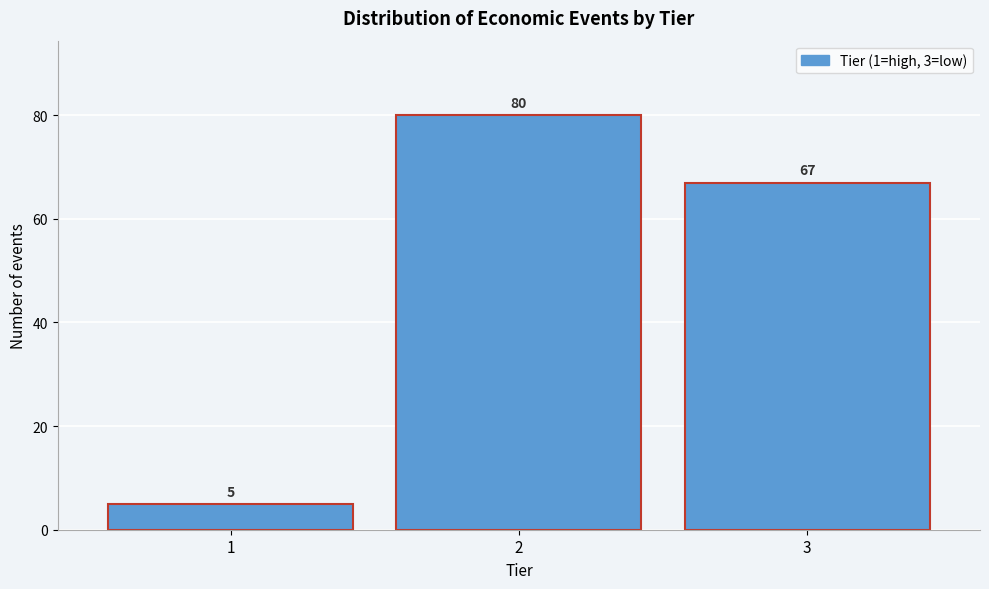

Reading right to left, what are all the values shown in this chart?

3=67	2=80	1=5